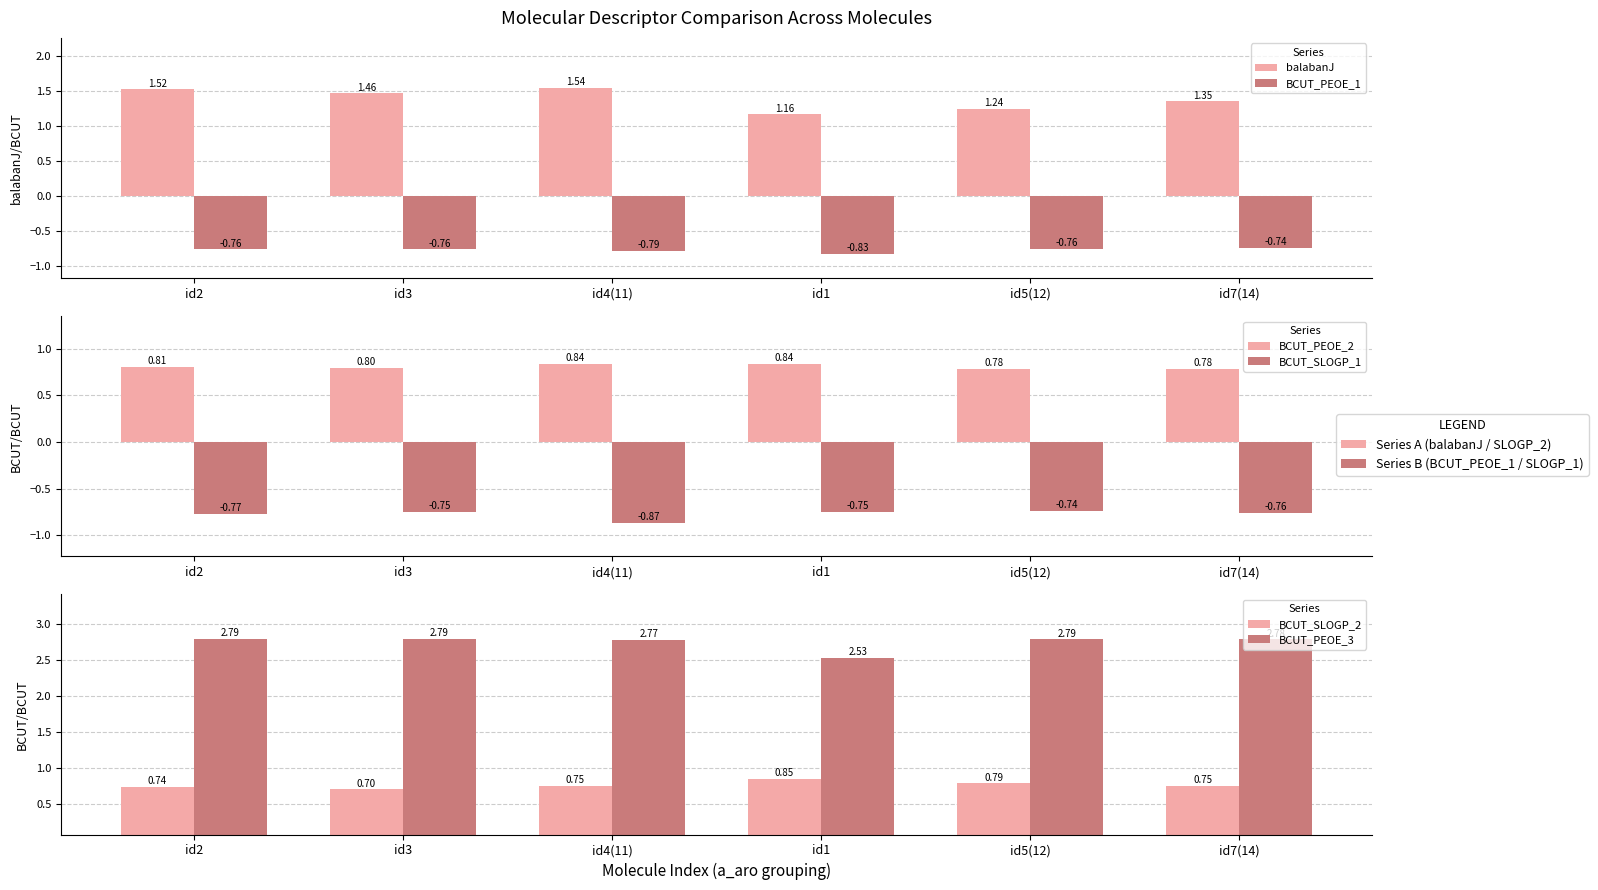

What is the label of the 5th bar from the left?

id5(12)